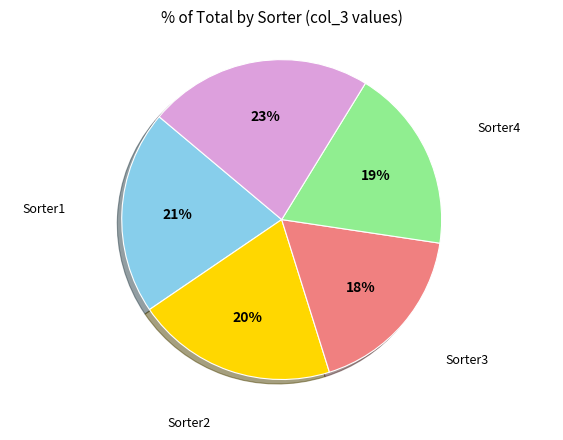

Count the number of slices in the pie.

5